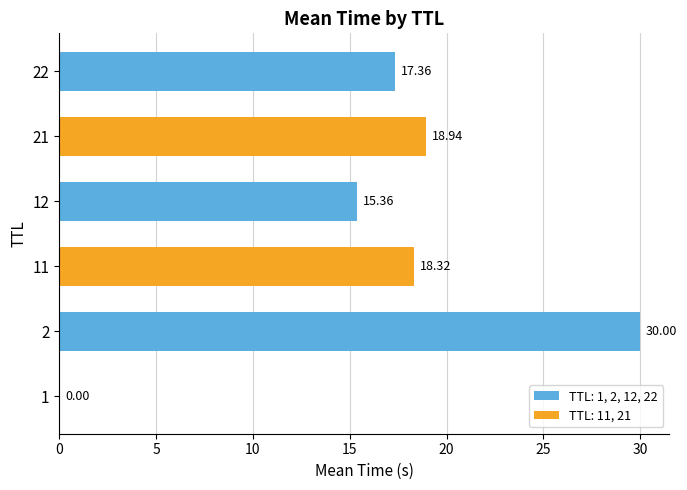

Approximately how many times larger is the value at 22 compared to 11?

0.9